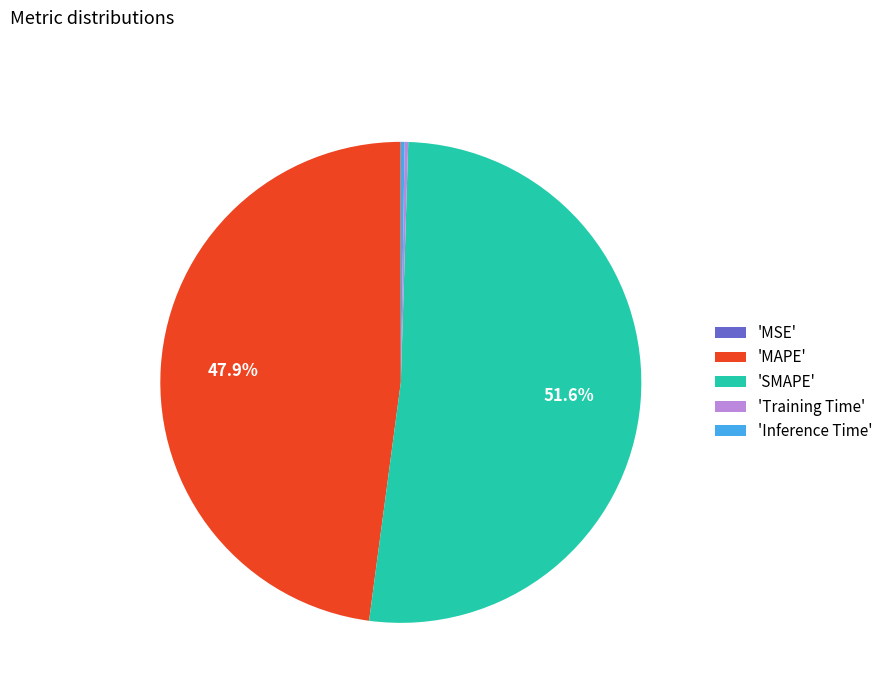

Is 'SMAPE' the majority of the pie?

Yes